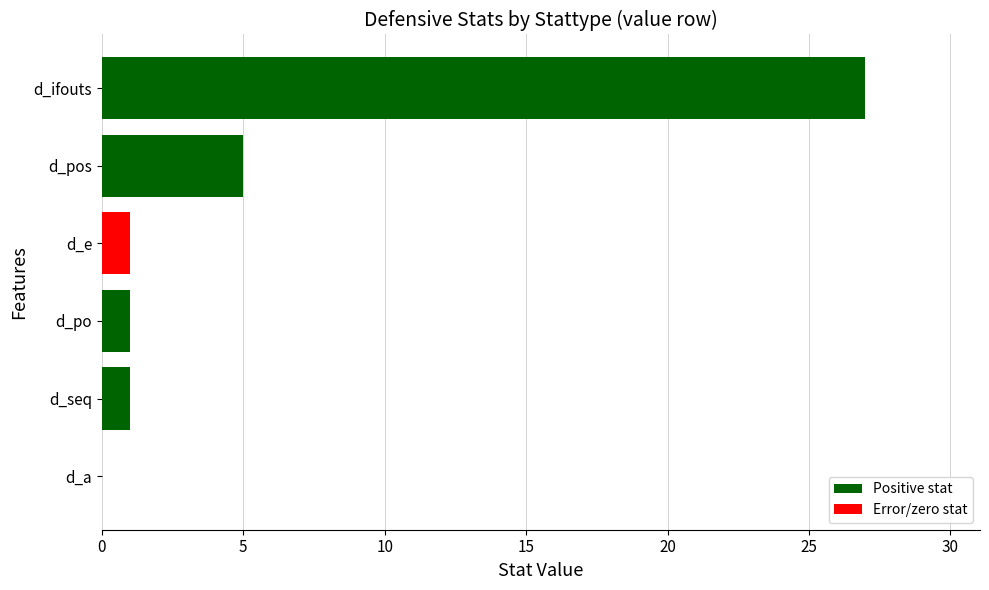

Count the number of data series in this chart.

1